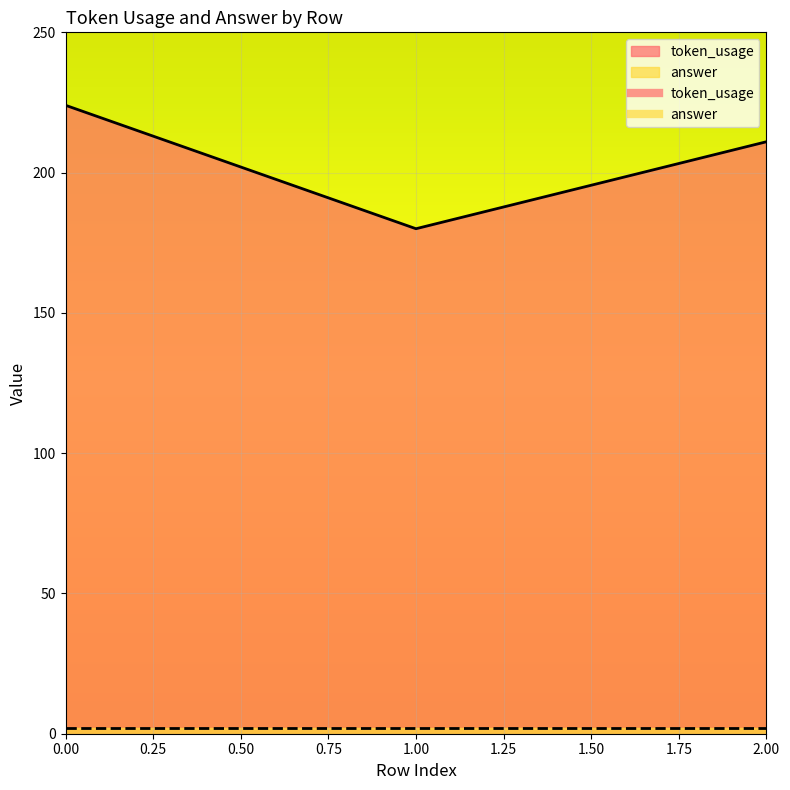

What value does the data have at 2, to the nearest 10?

210